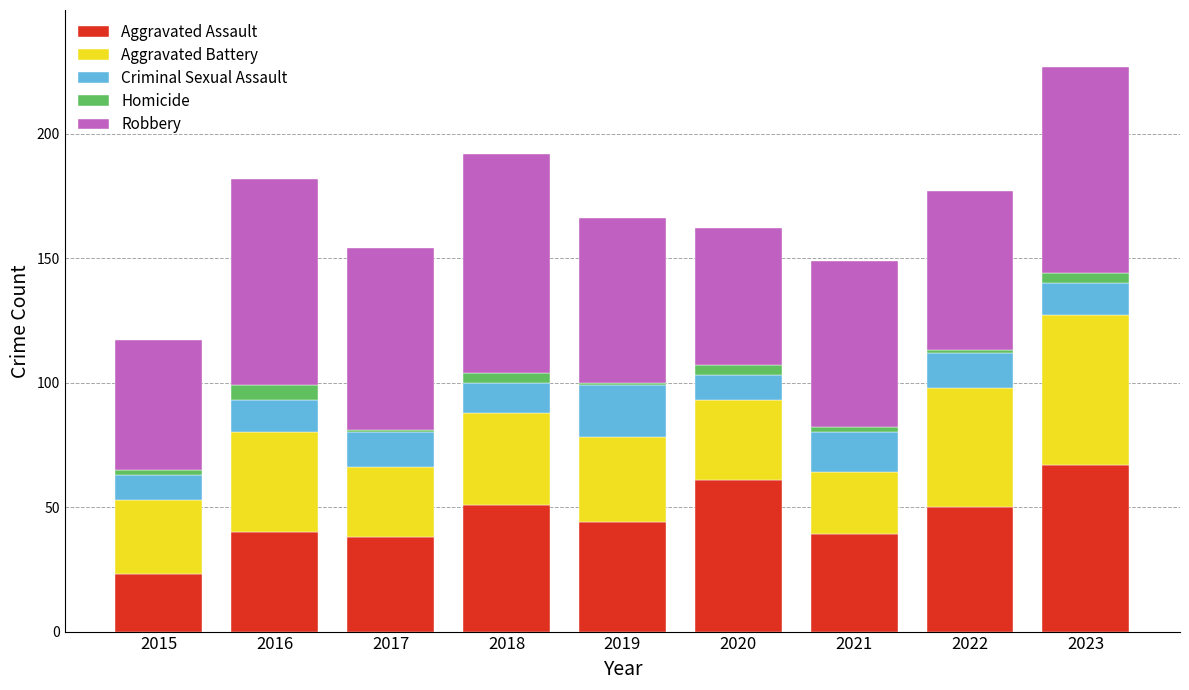

At which category is the sum across all series the highest?

2023